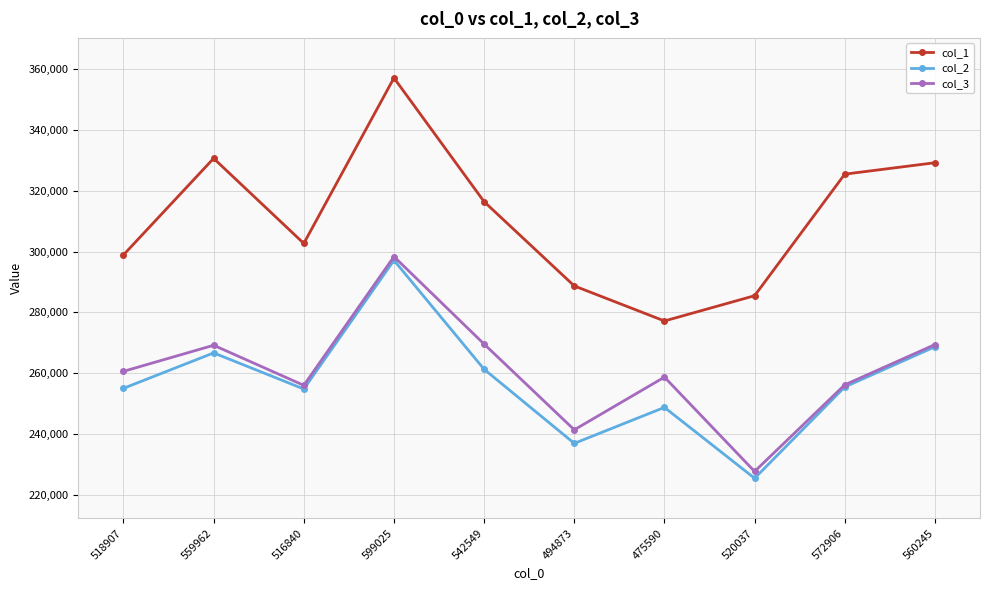

What are all the series names shown in the legend?

col_1, col_2, col_3